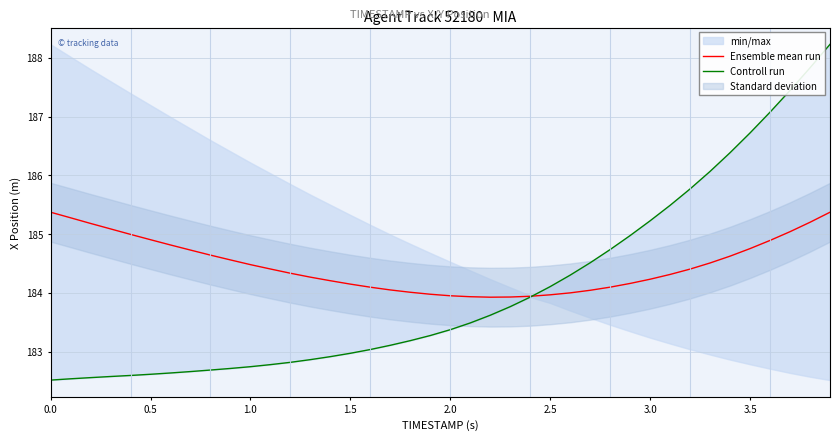

Reading left to right, what are all the values shown in this chart?

Ensemble mean run: 185.4	185.3	185.2	185.1	185.0	184.9	184.8	184.7	184.6	184.6	184.5	184.4	184.3	184.3	184.2	184.2	184.1	184.1	184.0	184.0	184.0	183.9	183.9	183.9	183.9	184.0	184.0	184.0	184.1	184.2	184.2	184.3	184.4	184.5	184.6	184.8	184.9	185.0	185.2	185.4
Controll run: 182.5	182.5	182.6	182.6	182.6	182.6	182.6	182.7	182.7	182.7	182.7	182.8	182.8	182.9	182.9	183.0	183.0	183.1	183.2	183.3	183.4	183.5	183.6	183.8	183.9	184.1	184.3	184.5	184.7	185.0	185.2	185.5	185.8	186.1	186.4	186.7	187.1	187.4	187.8	188.2